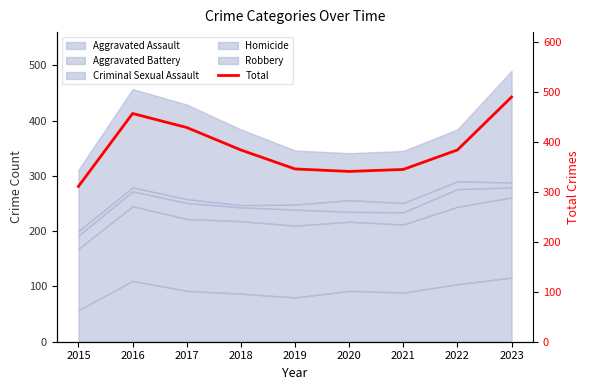

Is it true that the value at 2019 is 346?

True